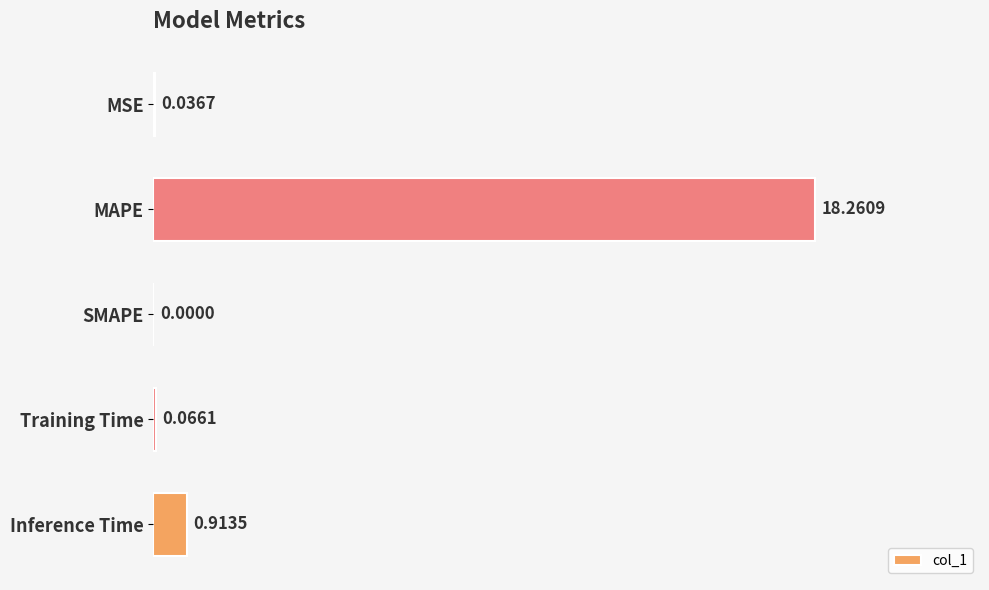

What is the sum of all values?

19.3